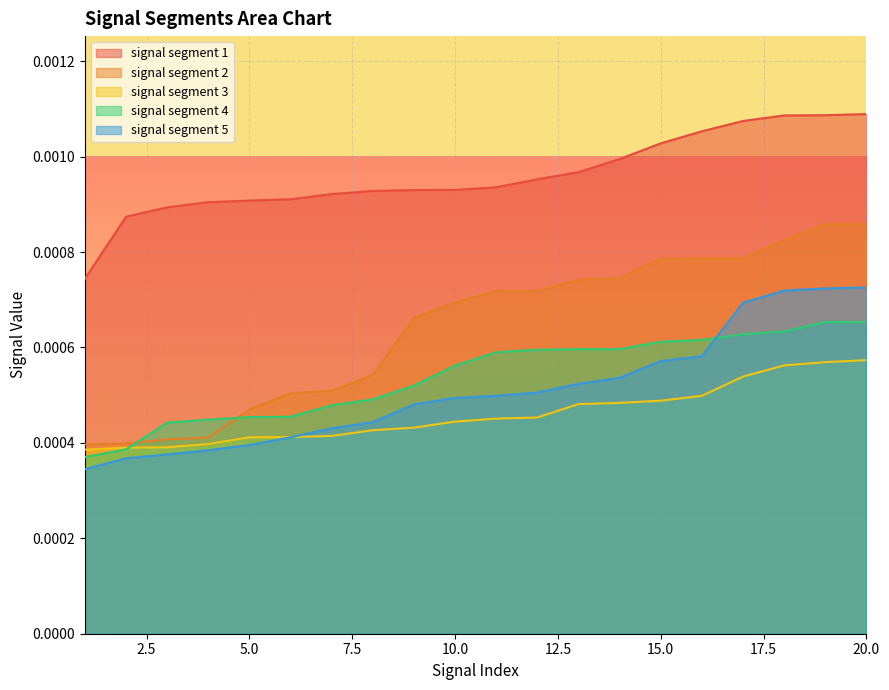

How many series are shown in this chart?

5